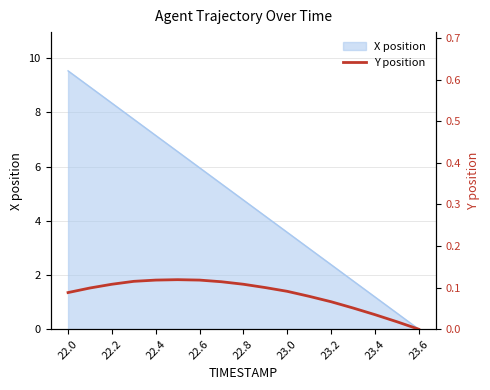

Count the number of categories in the chart.

17